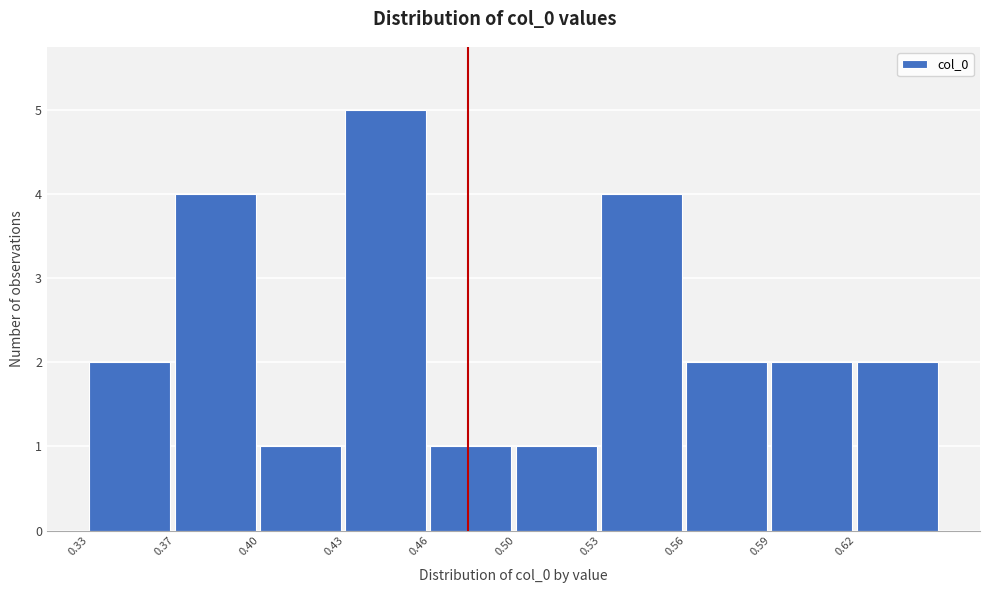

Reading left to right, list all the values displayed in this chart.

0.33=2	0.37=4	0.40=1	0.43=5	0.46=1	0.50=1	0.53=4	0.56=2	0.59=2	0.62=2